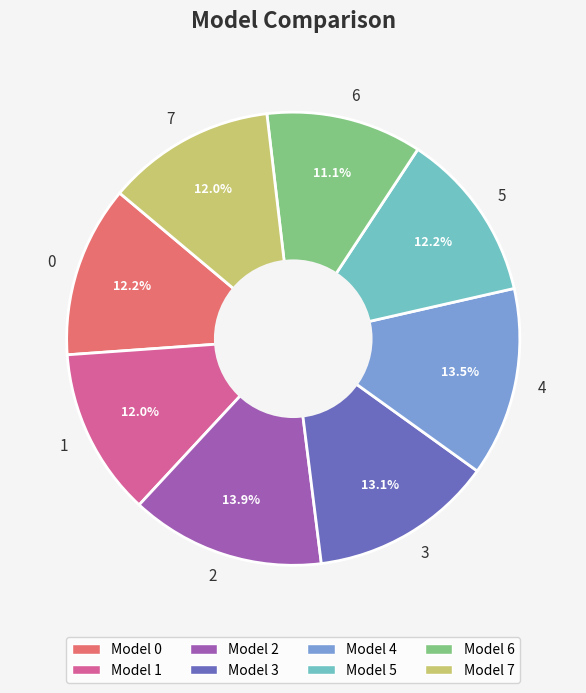

Is there any slice that represents more than half of the pie?

No